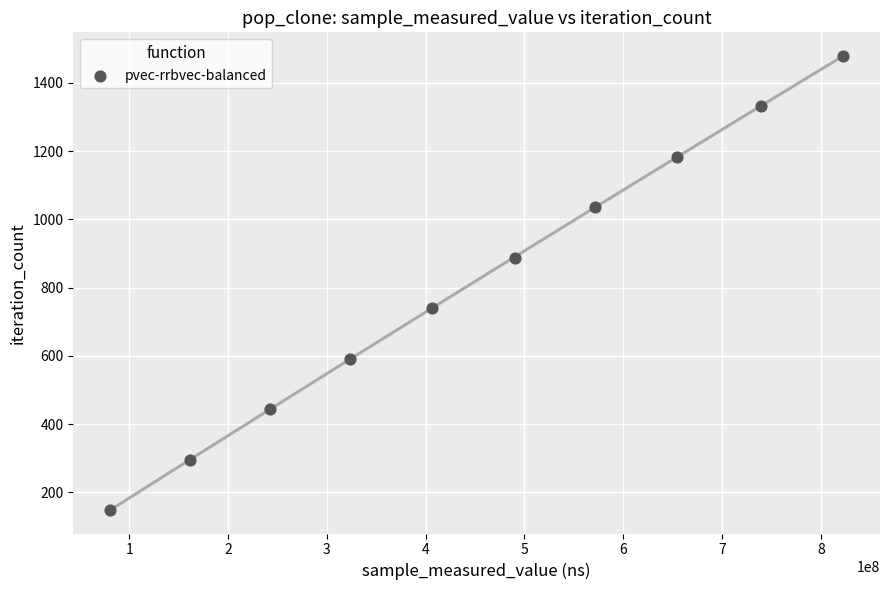

What is the range of Y values (max minus min)?

1332